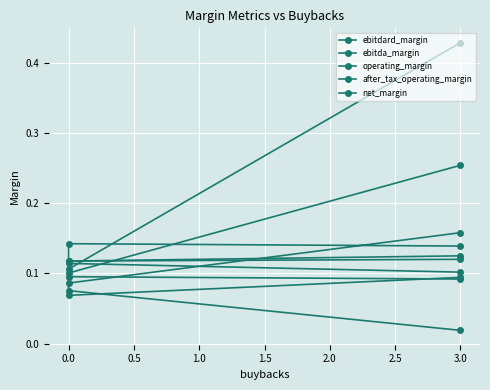

What is the maximum value for after_tax_operating_margin?

0.1